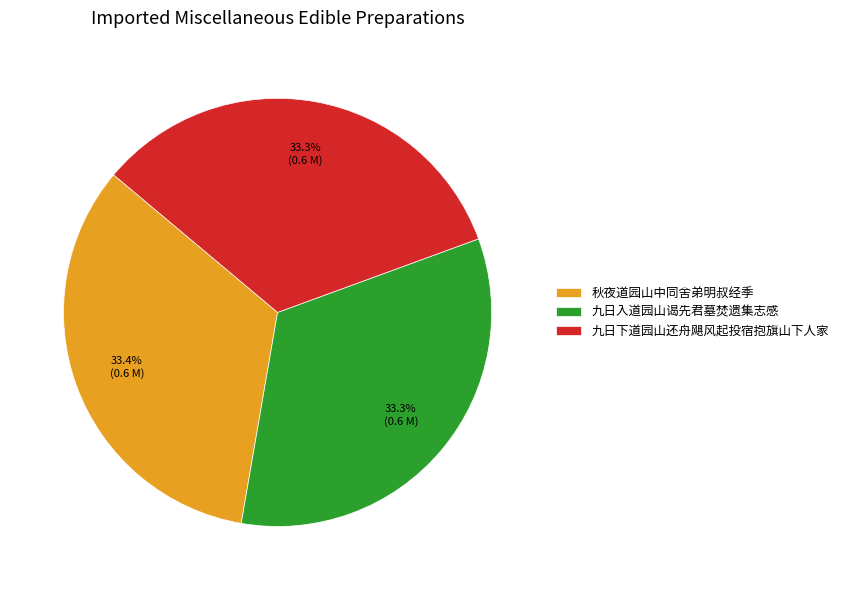

Is there a majority slice in this chart?

No